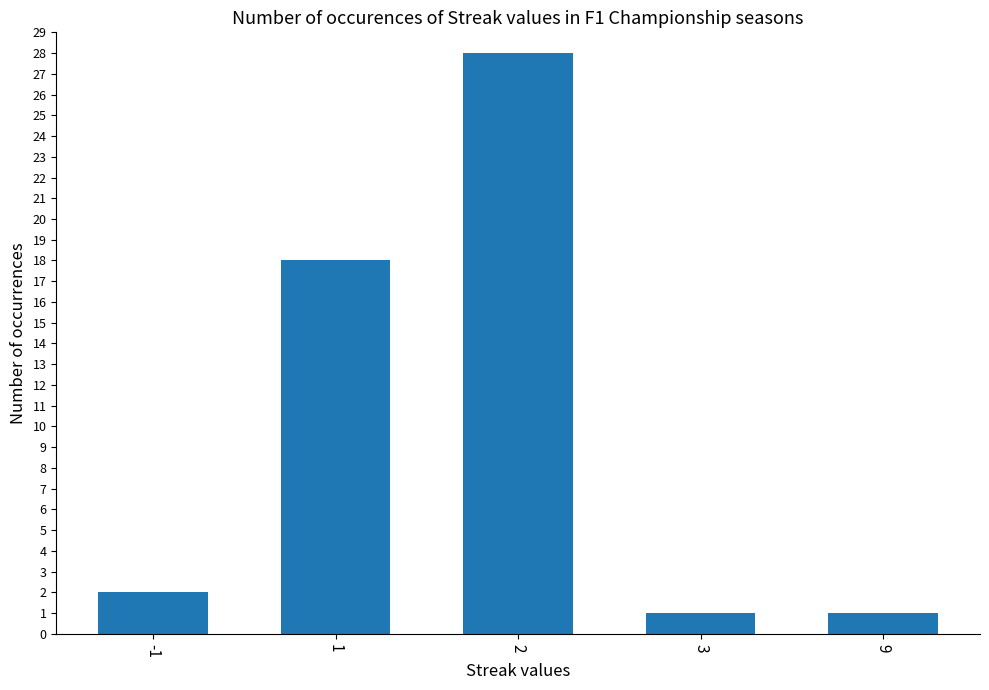

Reading left to right, extract all data points from this chart.

2	18	28	1	1